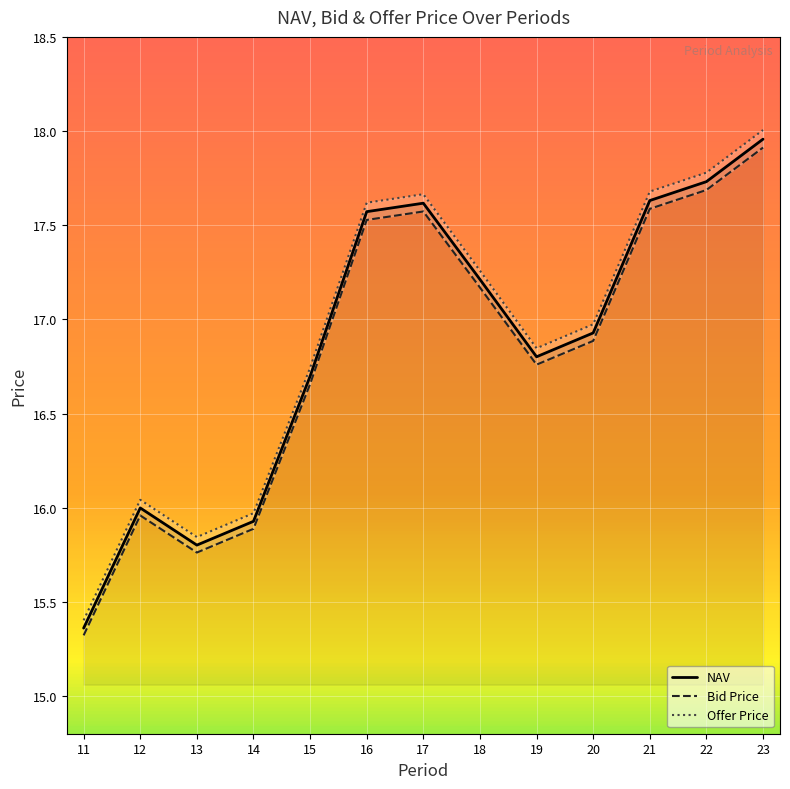

List the series in order of their peak value, highest first.

Offer Price, NAV, Bid Price